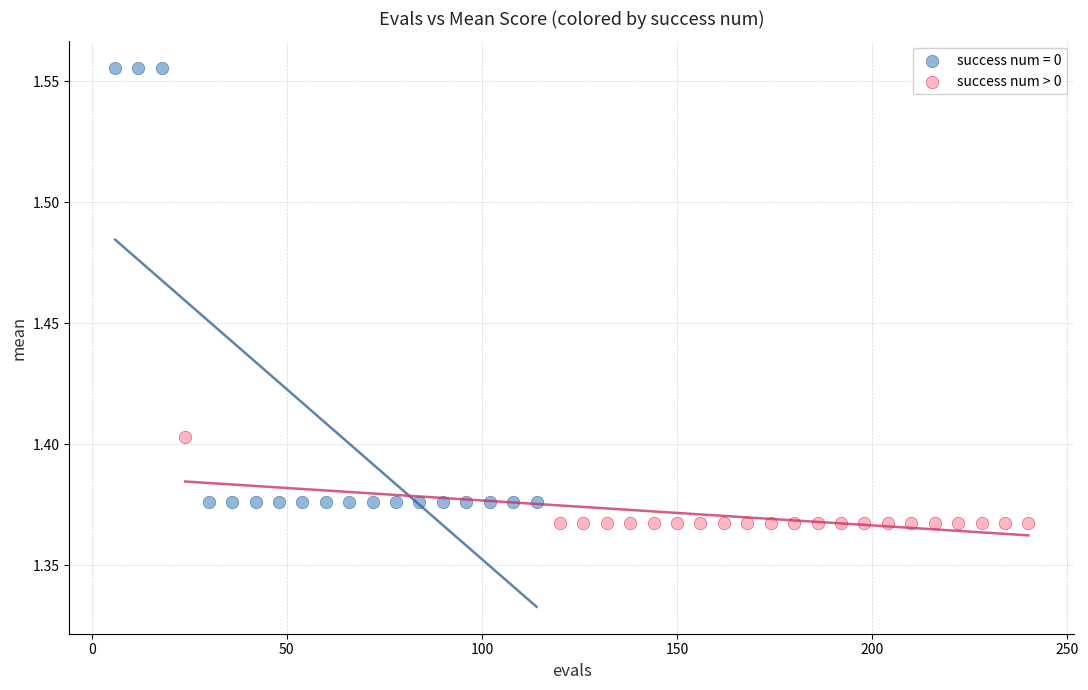

Which series contains the highest Y value?

success num = 0